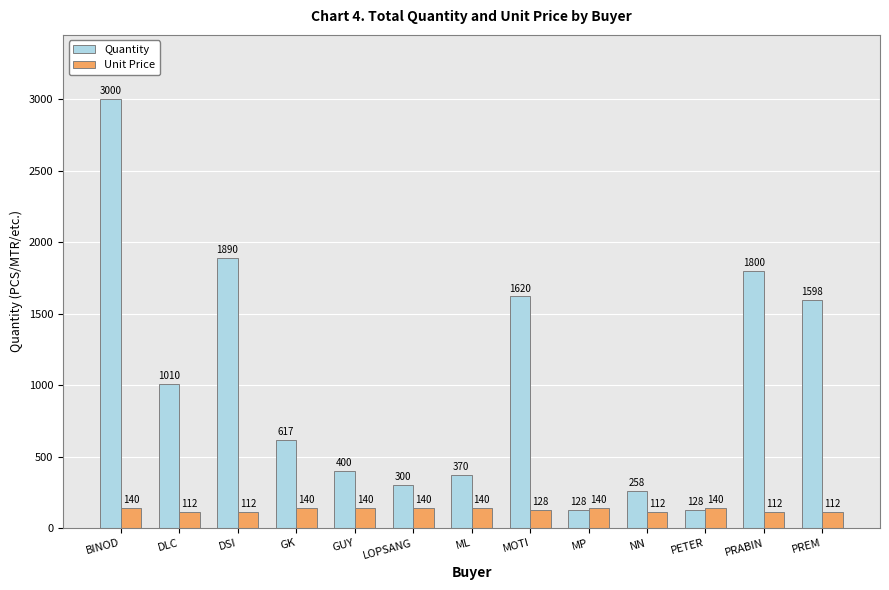

How many bars are there in total?

26